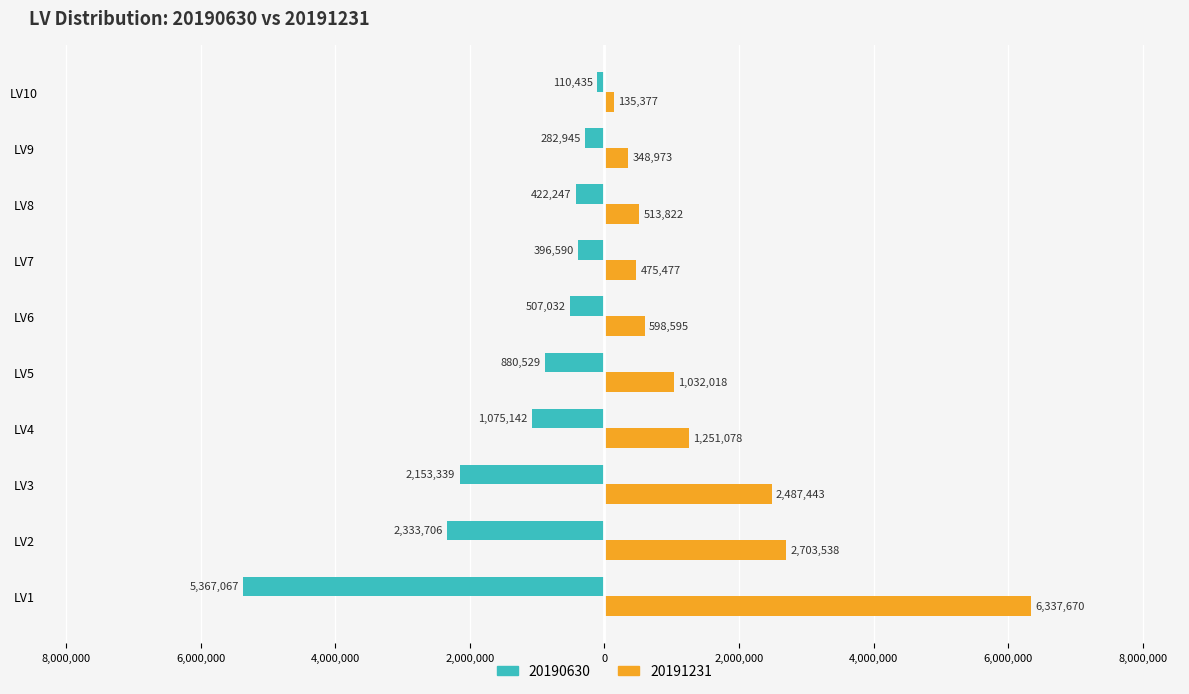

What are all the series names shown in the legend?

20190630, 20191231